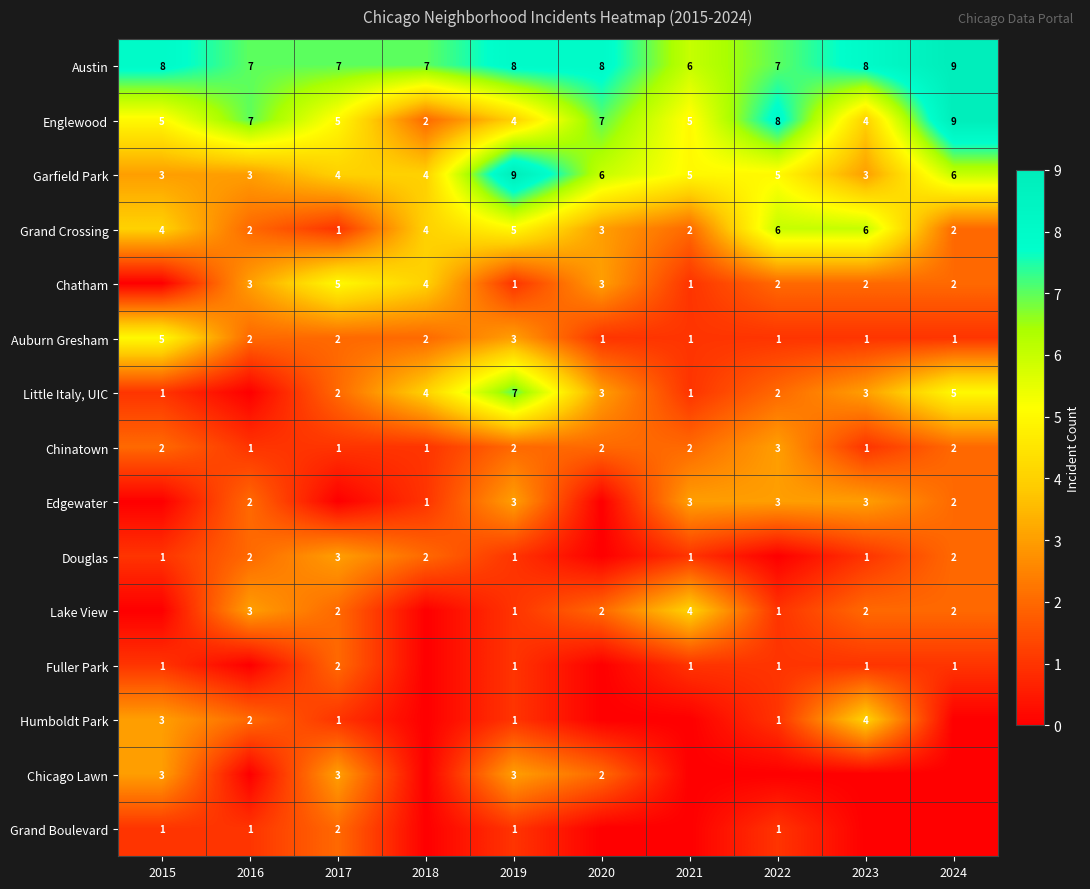

The Garfield Park series shows 6 at 2020. True or false?

True